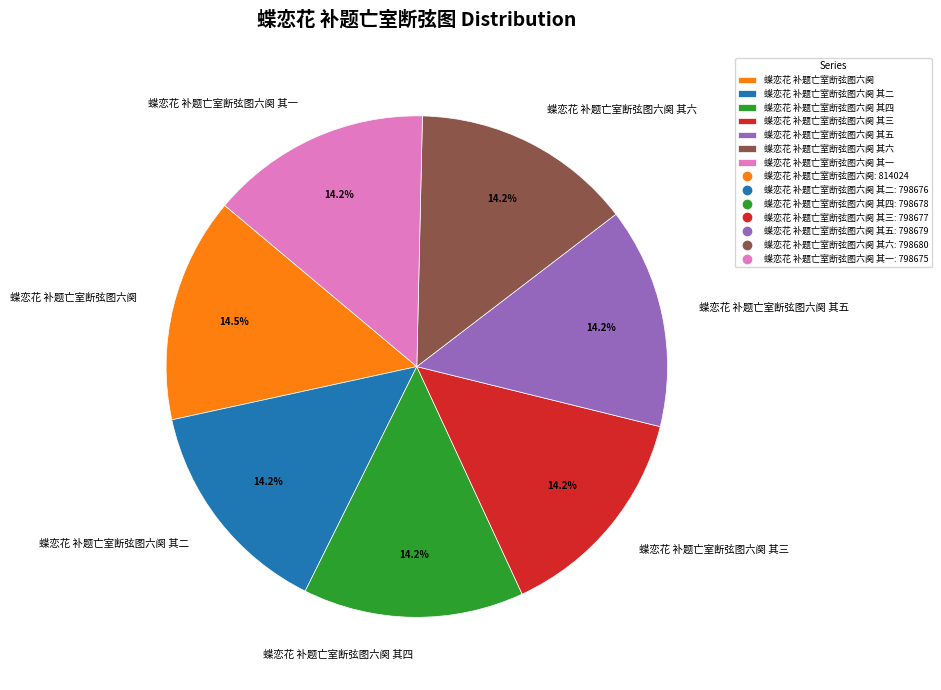

Approximately how many times larger is the value at 蝶恋花 补题亡室断弦图六阕 compared to 蝶恋花 补题亡室断弦图六阕 其二?

1.0